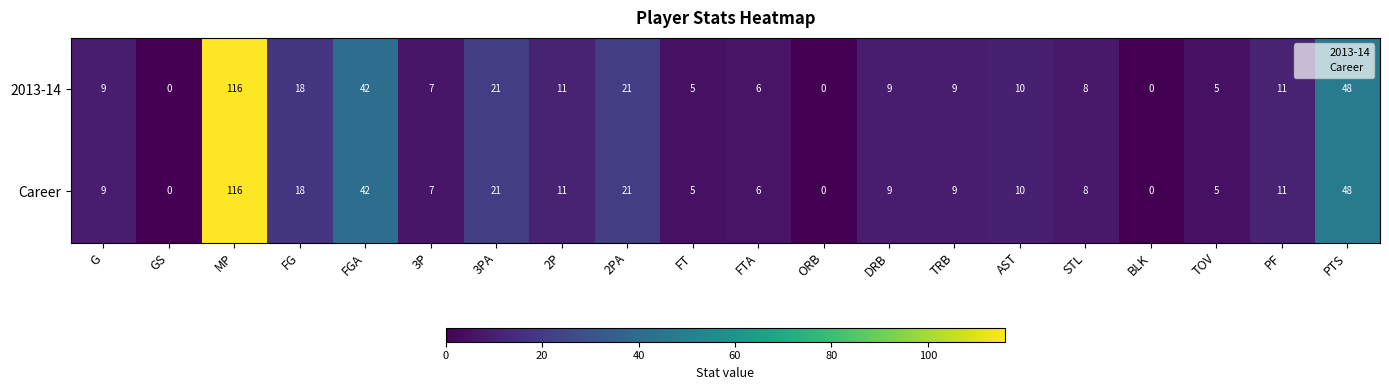

Where is Career nearest to the value 58?

PTS